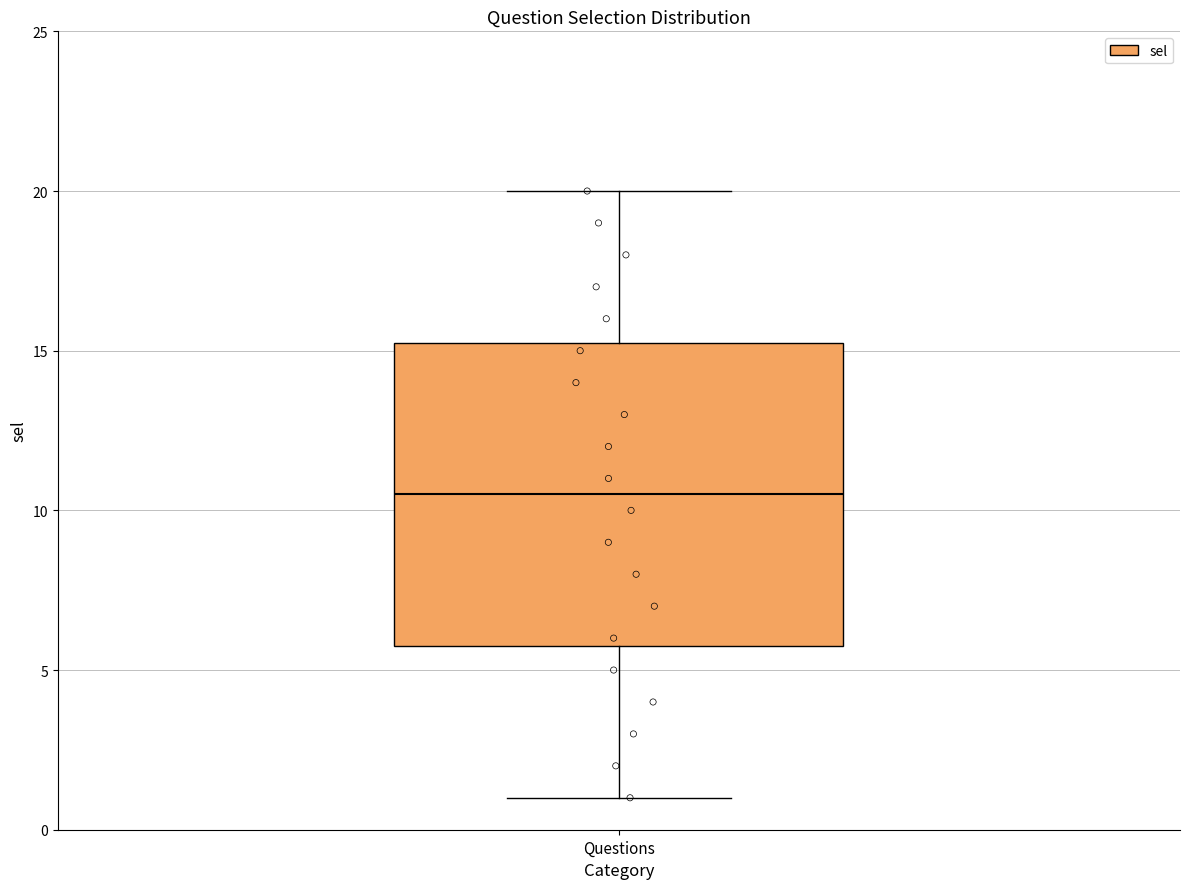

Transcribe this box plot: give where the median line is, the range the box spans, and where the two whiskers end, as read against the y-axis. The values are not printed on the chart, so give them approximately, as read against the axis.

median 10.5, box 6.0 to 15.5, whiskers 1.0 to 20.0